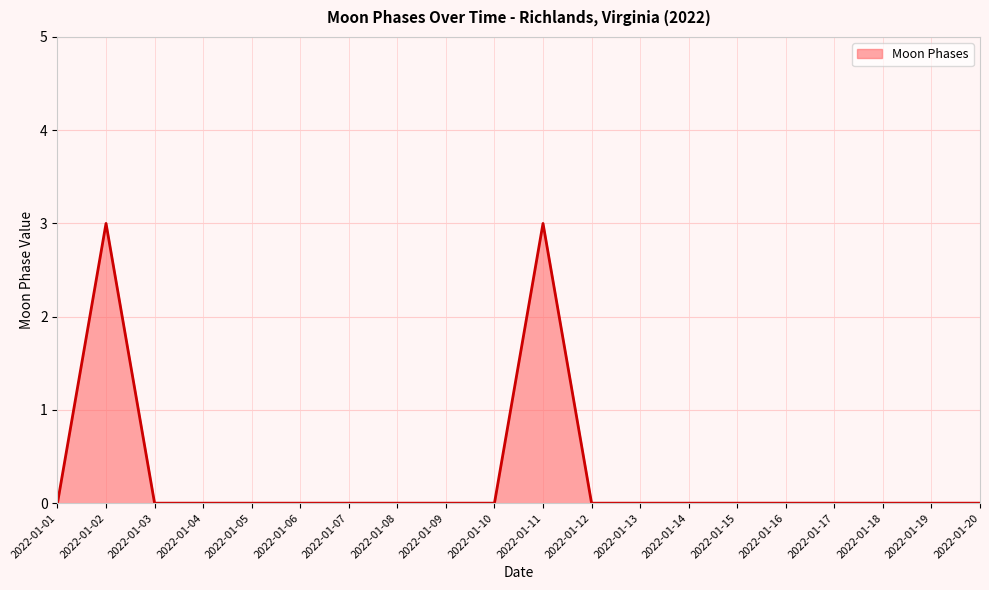

What is the maximum value shown in the chart?

3